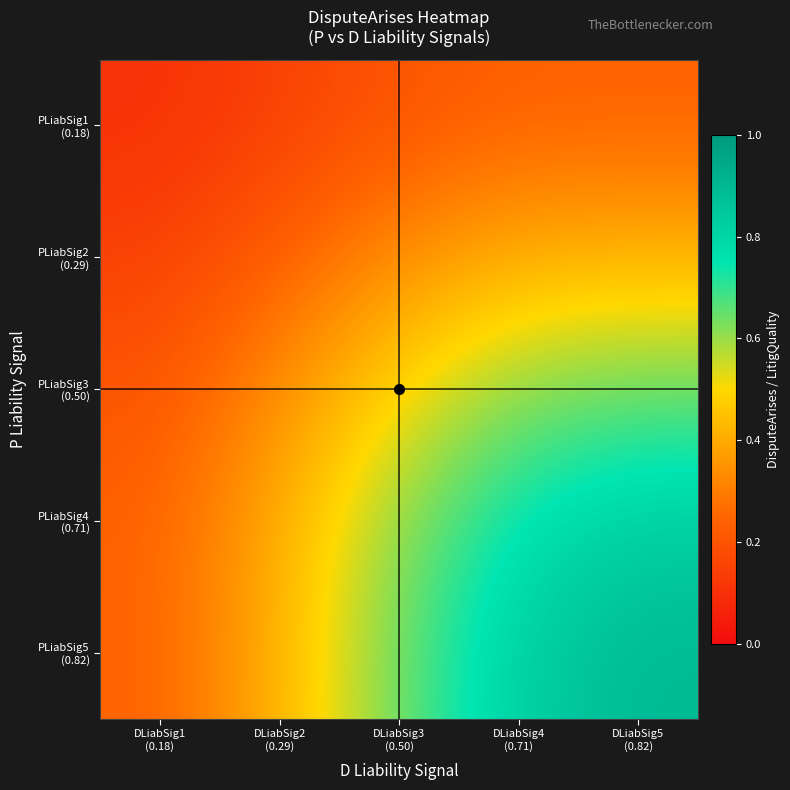

What is the total value across all series at DLiabSig2
(0.29)?

1.5